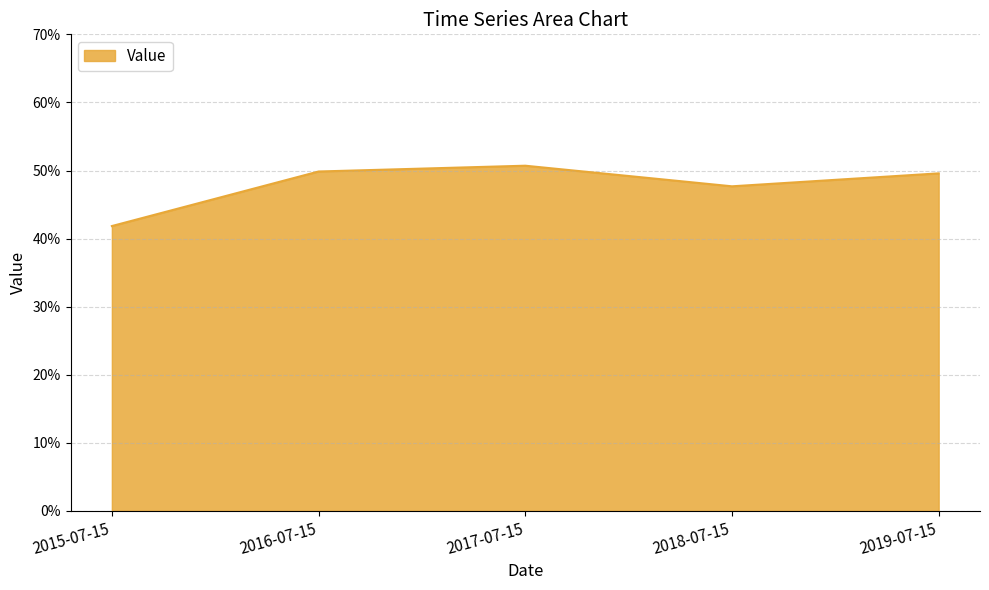

True or false: the data shows 0.5 at 2018-07-15.

True